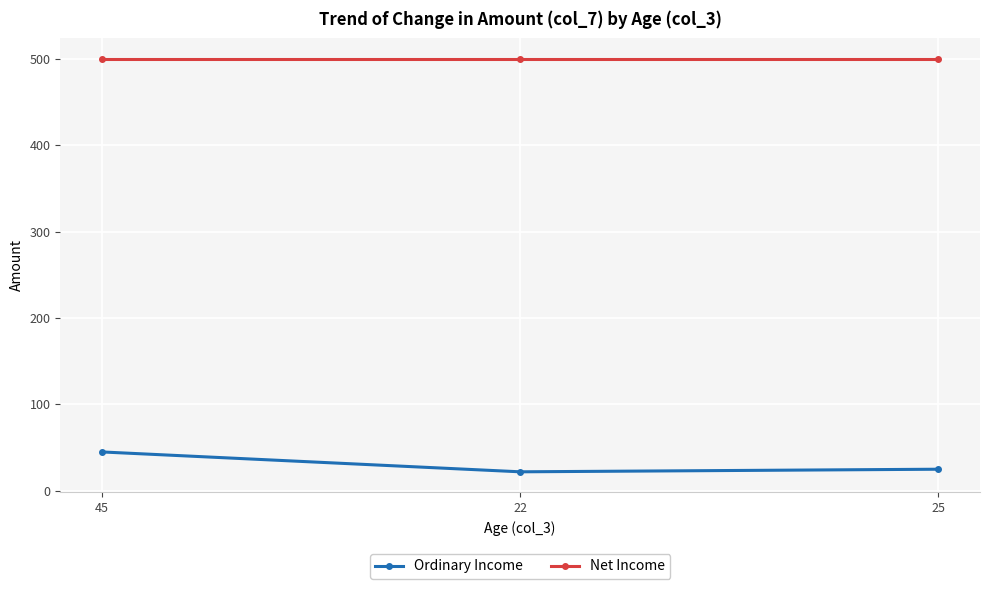

At which label does Ordinary Income first exceed 25?

45